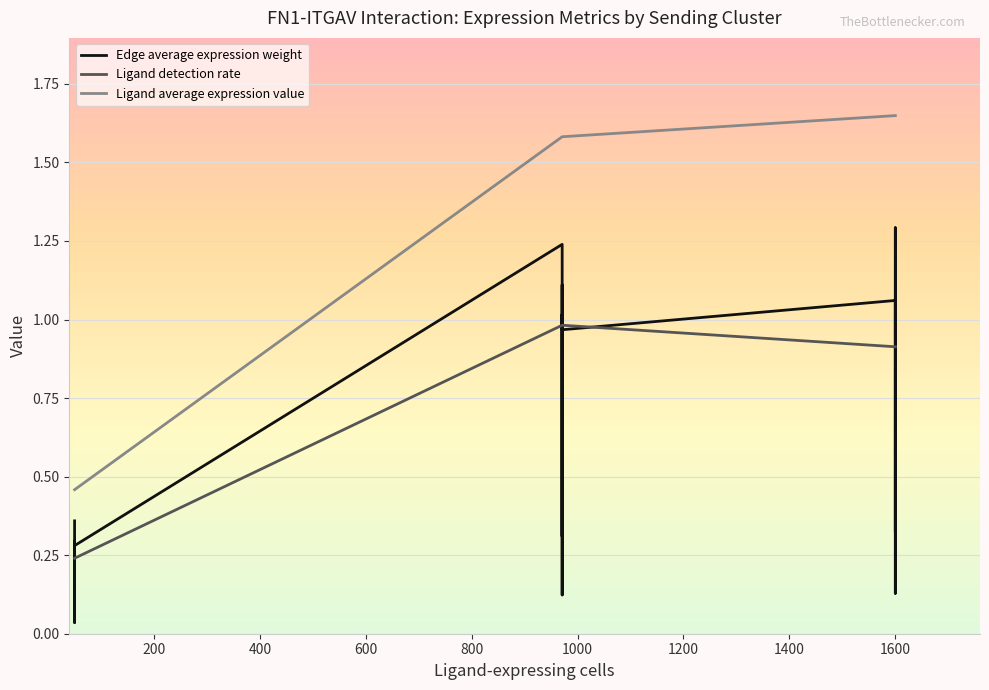

What is the difference between the Ligand detection rate values at 1600 and 400?

0.7